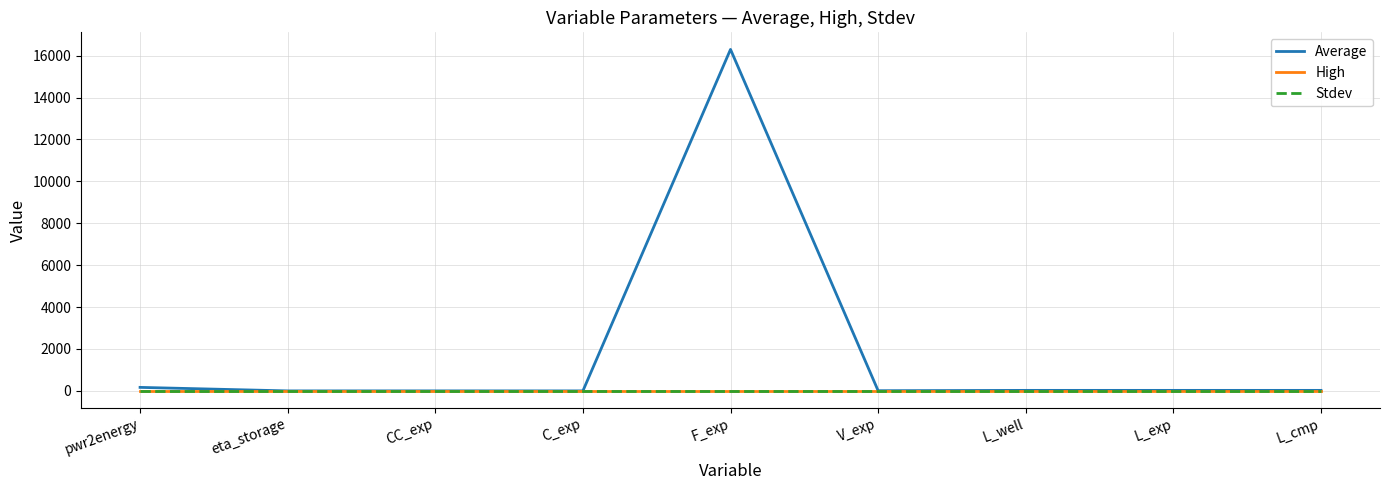

Between C_exp and V_exp, which series saw the biggest shift?

Average